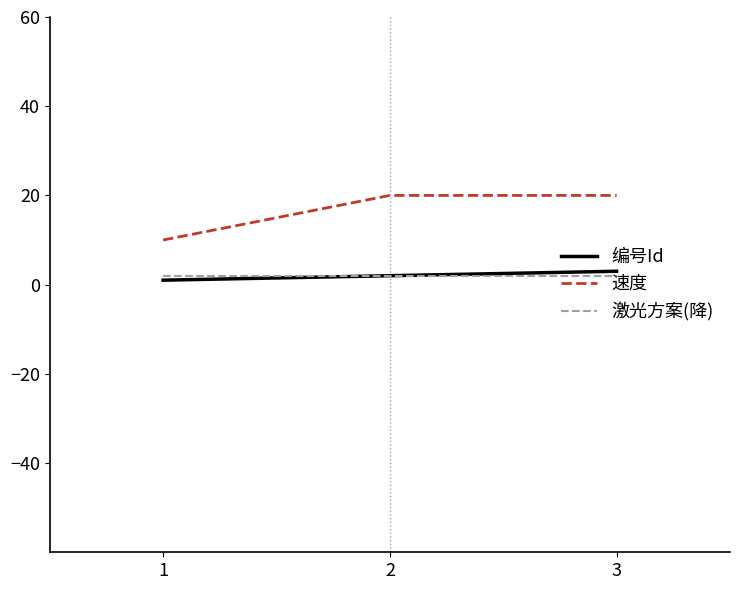

What is the approximate value of 编号Id at 3?

3